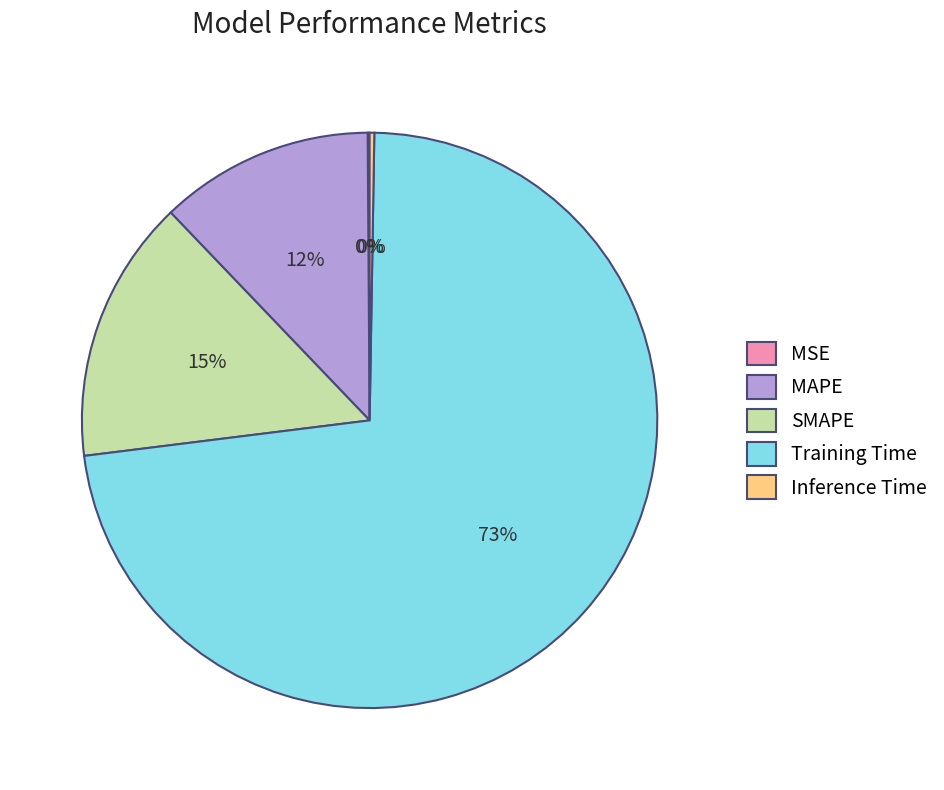

Is there any slice that represents more than half of the pie?

Yes